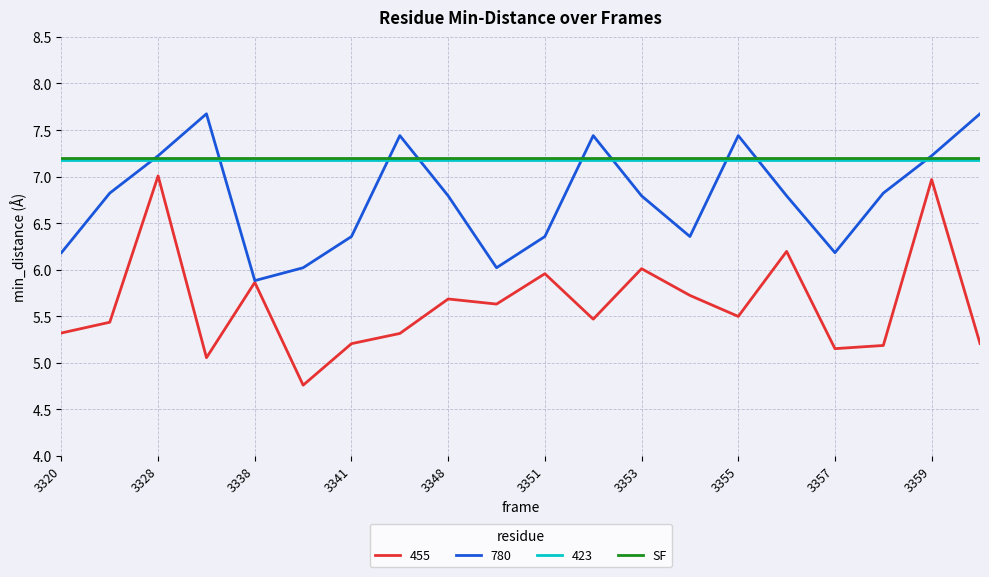

What is the minimum value shown in the chart?

4.8